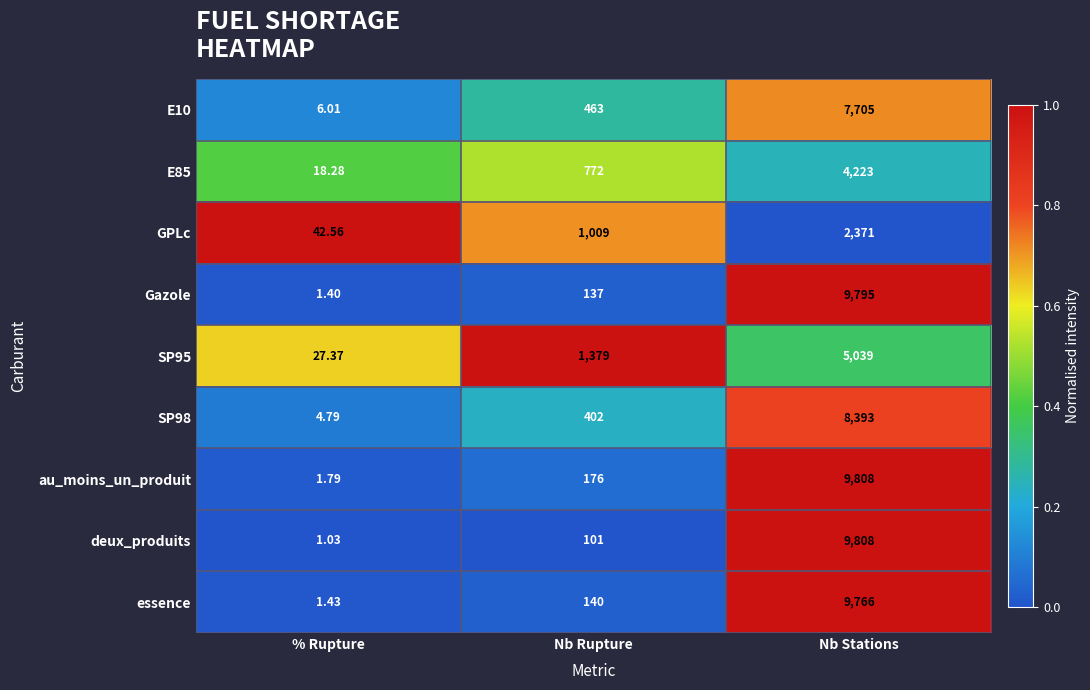

Rank the categories by SP95 value from lowest to highest.

% Rupture, Nb Rupture, Nb Stations